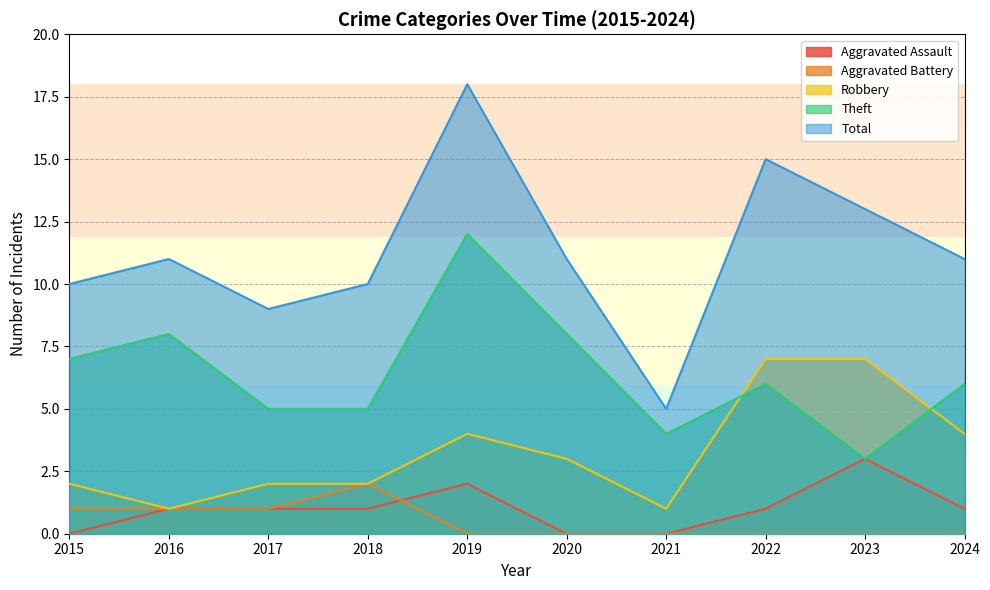

Reading left to right, transcribe all the data shown in this chart.

Aggravated Assault: 2015=0	2016=1	2017=1	2018=1	2019=2	2020=0	2021=0	2022=1	2023=3	2024=1
Aggravated Battery: 2015=1	2016=1	2017=1	2018=2	2019=0	2020=0	2021=0	2022=0	2023=0	2024=0
Robbery: 2015=2	2016=1	2017=2	2018=2	2019=4	2020=3	2021=1	2022=7	2023=7	2024=4
Theft: 2015=7	2016=8	2017=5	2018=5	2019=12	2020=8	2021=4	2022=6	2023=3	2024=6
Total: 2015=10	2016=11	2017=9	2018=10	2019=18	2020=11	2021=5	2022=15	2023=13	2024=11